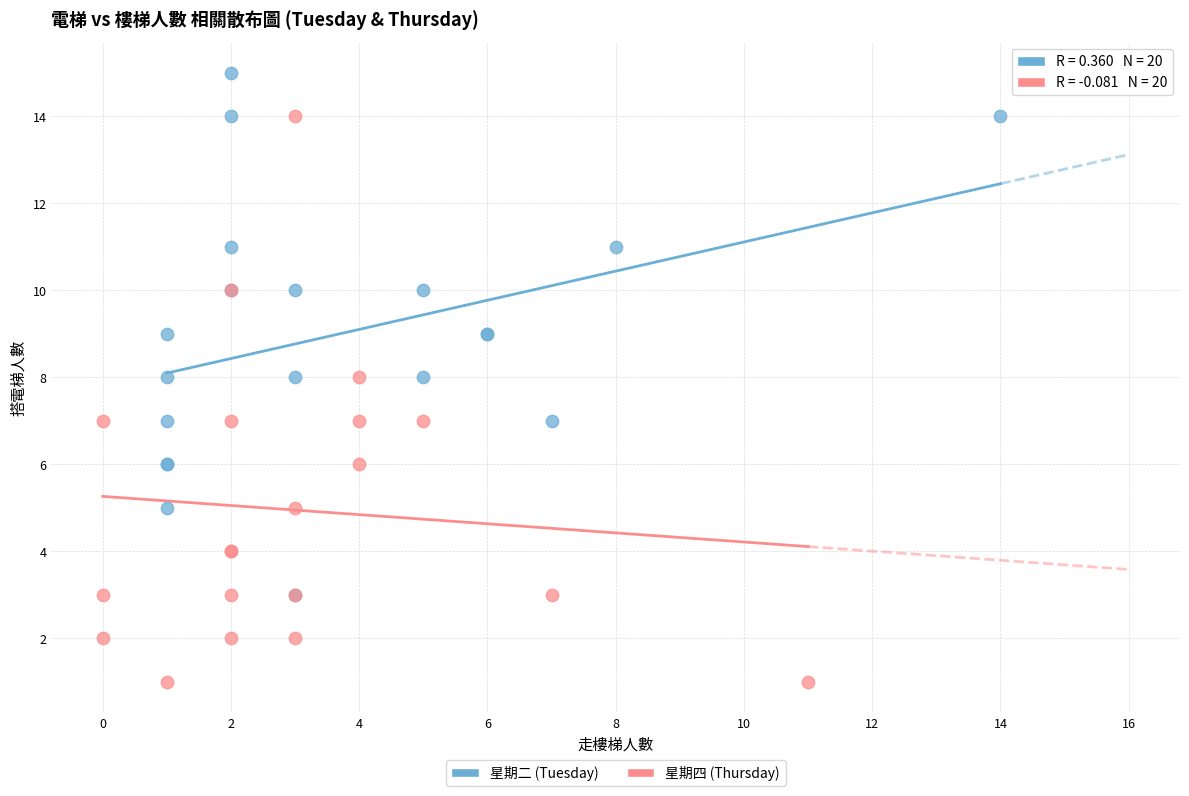

Which series contains the highest Y value?

星期二 (Tuesday)